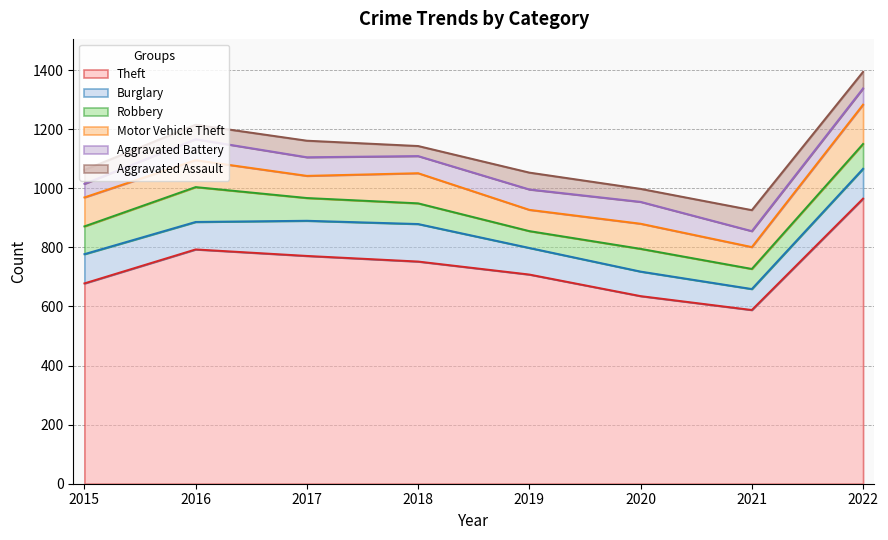

Where is the first local minimum for Robbery?

2019